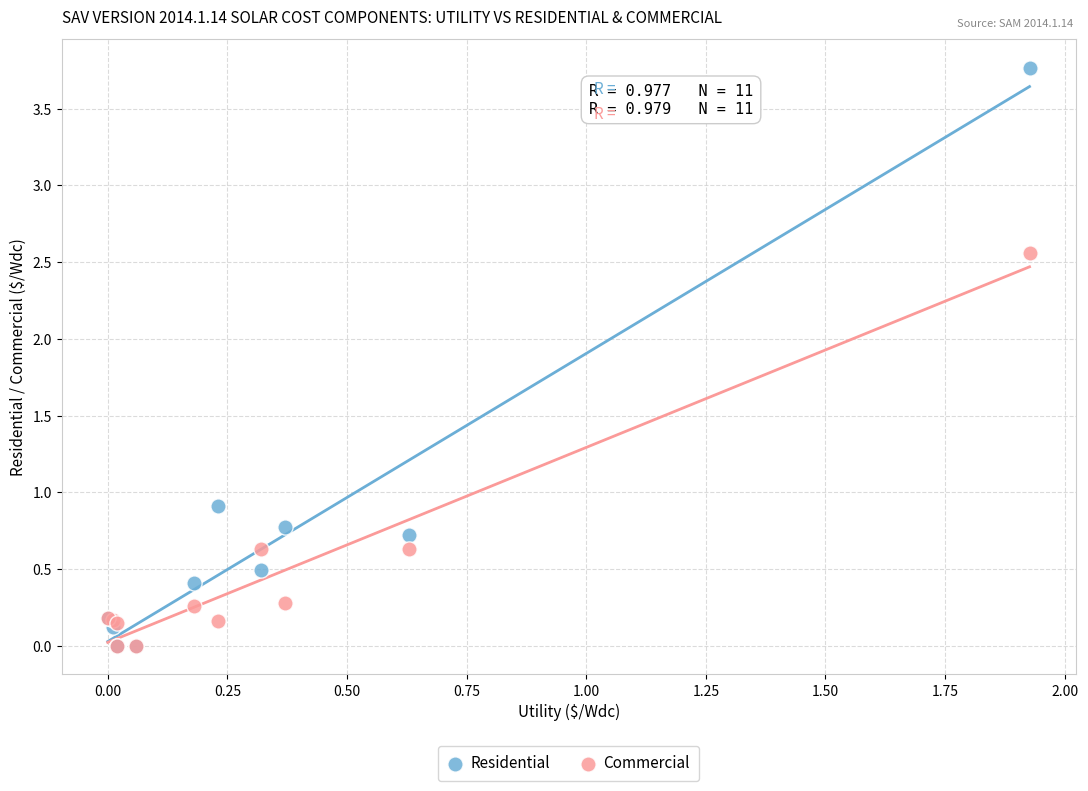

Across all series, what Y value is closest to 1?

0.9